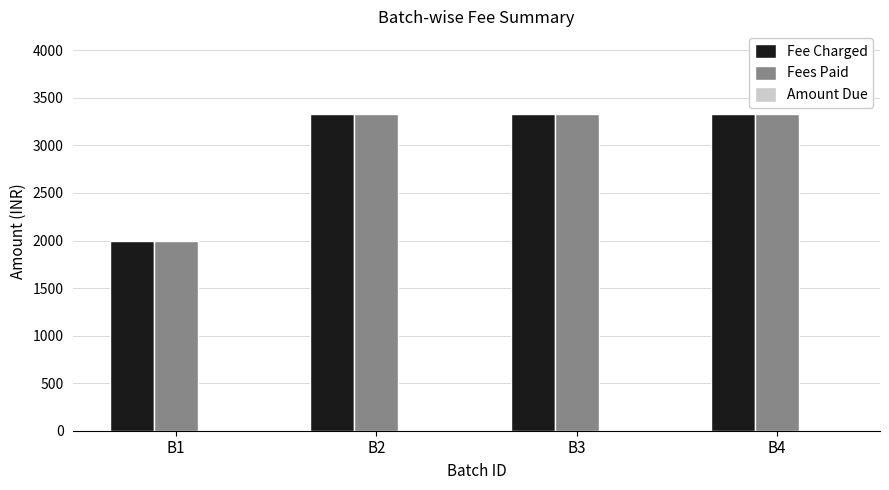

Is the value of Fee Charged at B2 greater than the value of Fees Paid at B1?

Yes